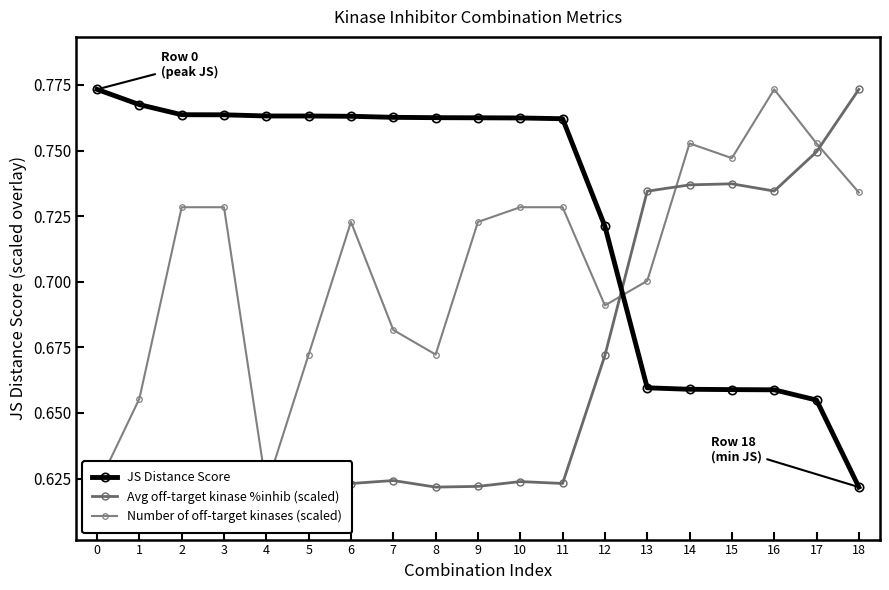

Is it true that Number of off-target kinases (scaled) equals 0.7 at 9?

True